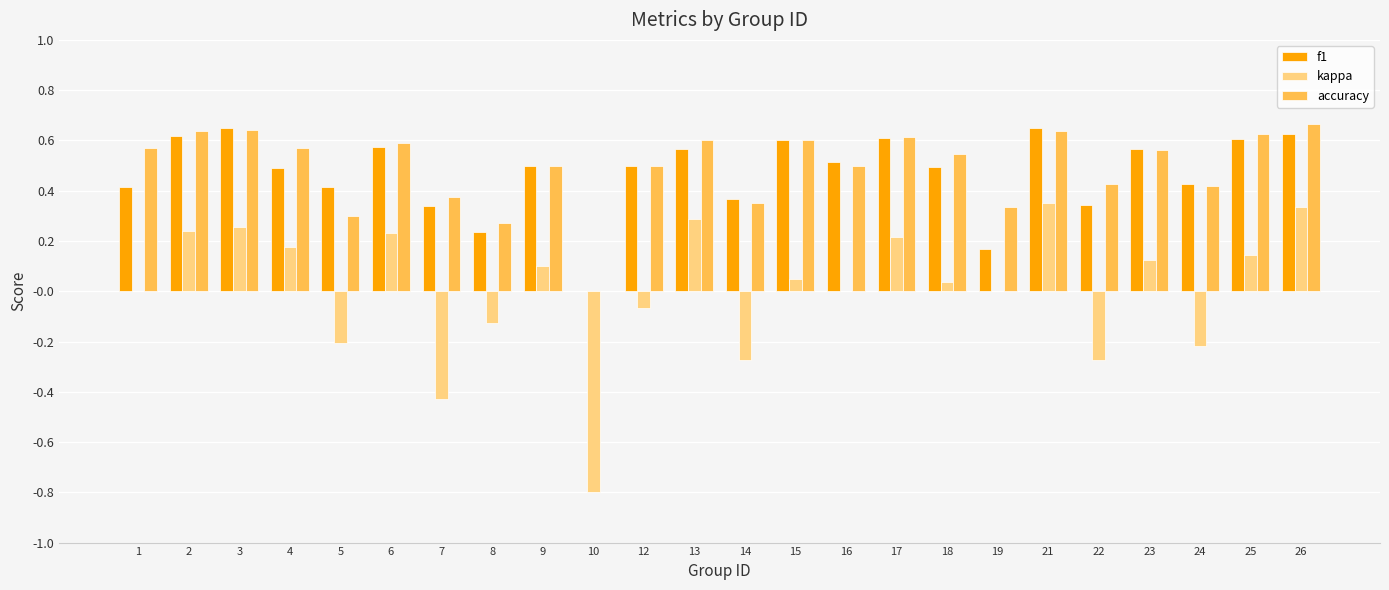

What is the sum of the f1 values at 6 and 13?

1.1